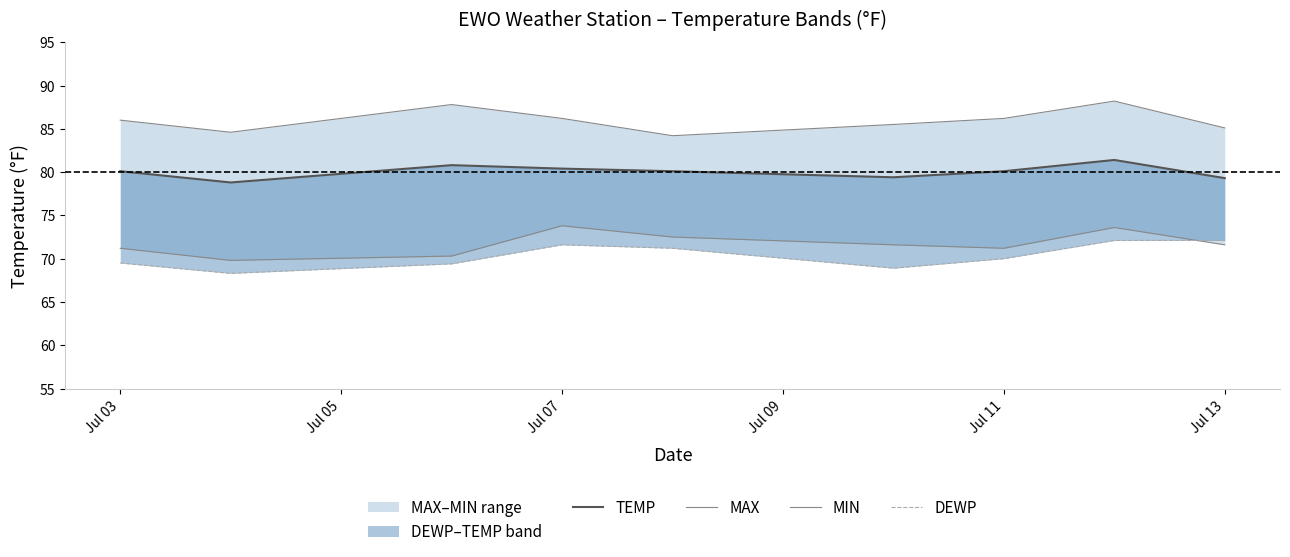

What is the minimum value for DEWP?

68.3